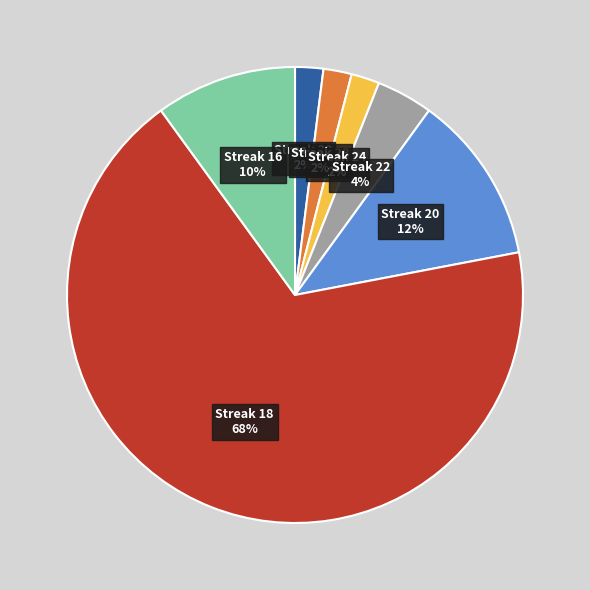

How many segments does this pie chart have?

7